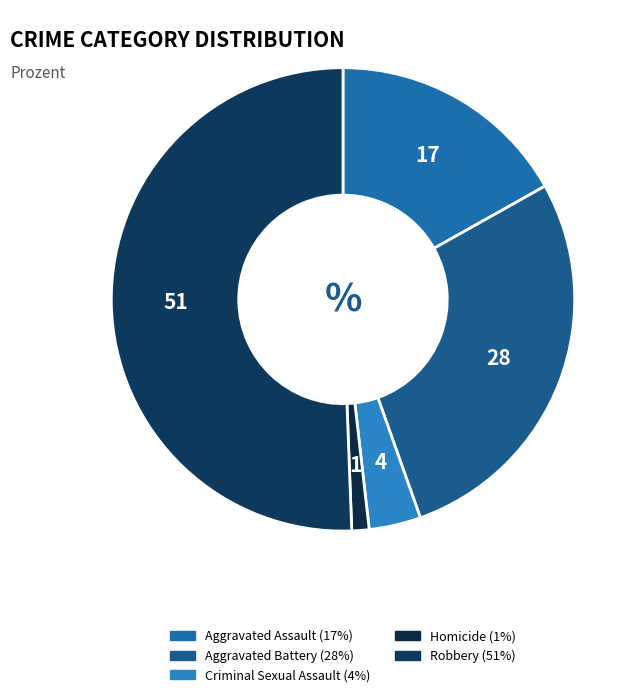

Which category has the biggest portion of the pie?

Robbery